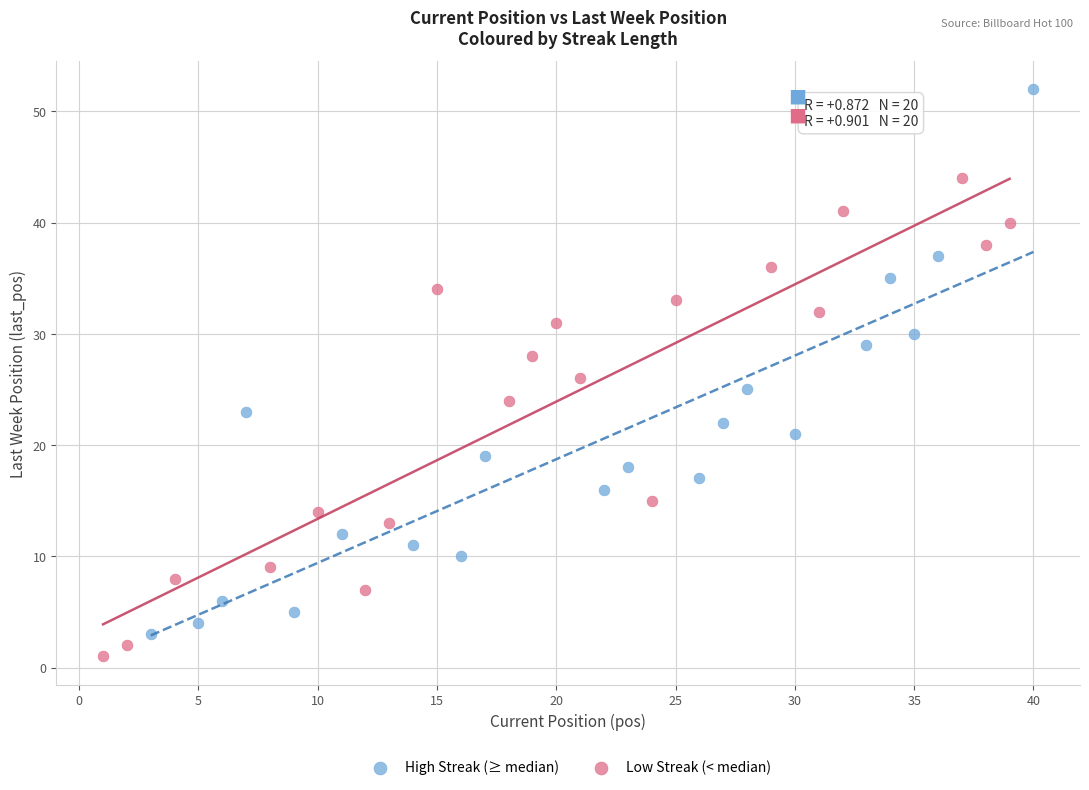

Which series reaches the minimum Y coordinate?

Low Streak (< median)